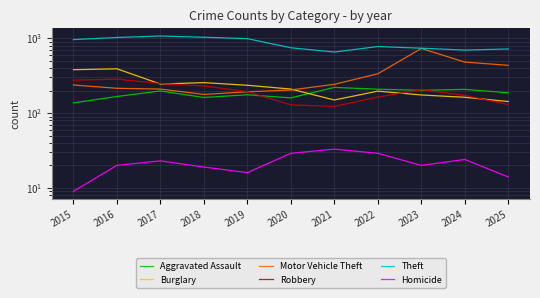

After their last crossing, which series has the higher values: Robbery or Motor Vehicle Theft?

Motor Vehicle Theft